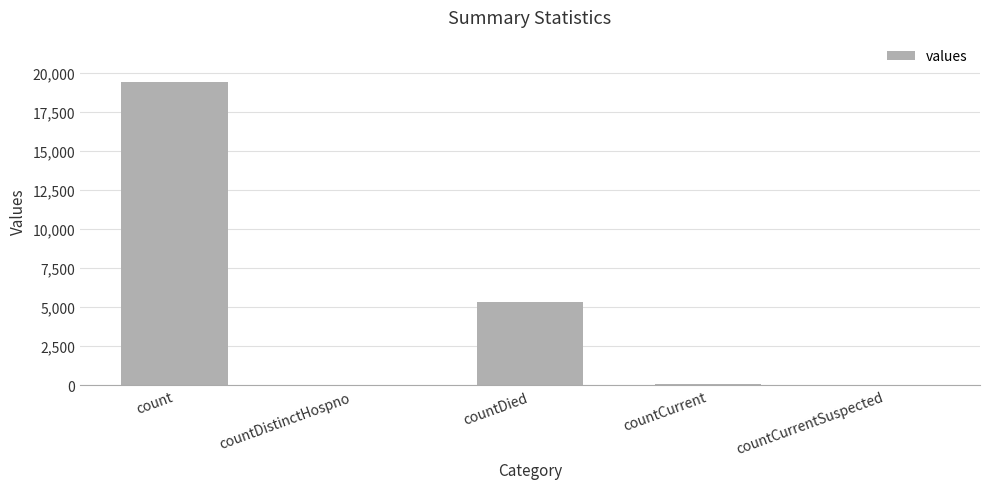

Which label corresponds to the largest value in the chart?

count